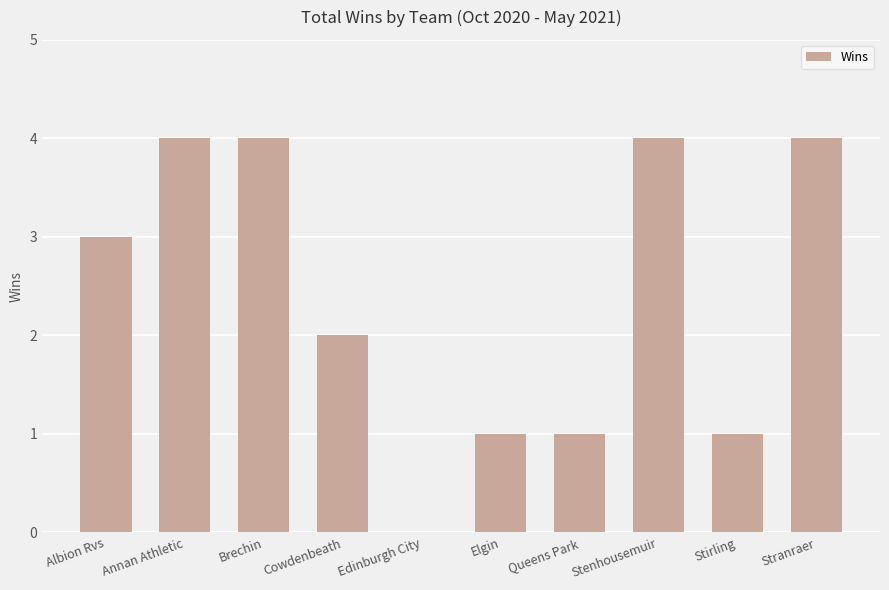

The chart shows a value of 4 at Brechin. True or false?

True